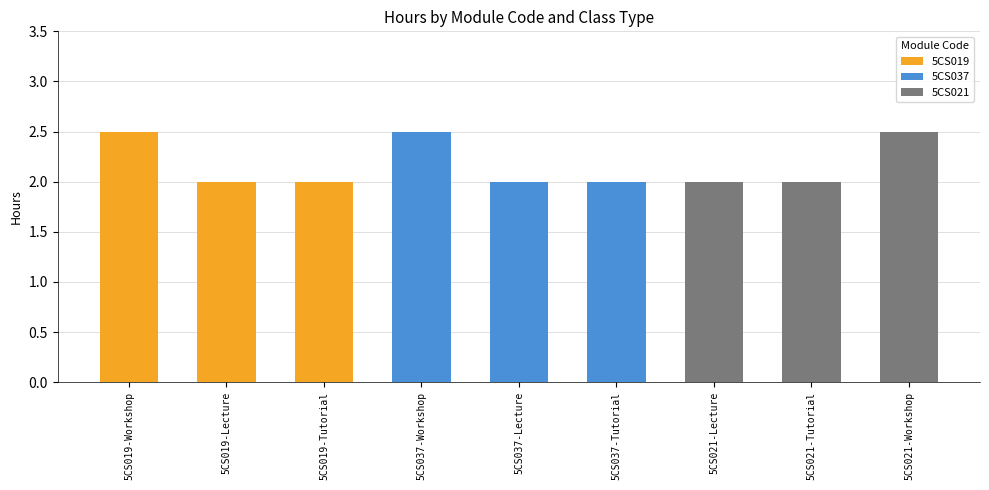

What position from the left is Tutorial?

3